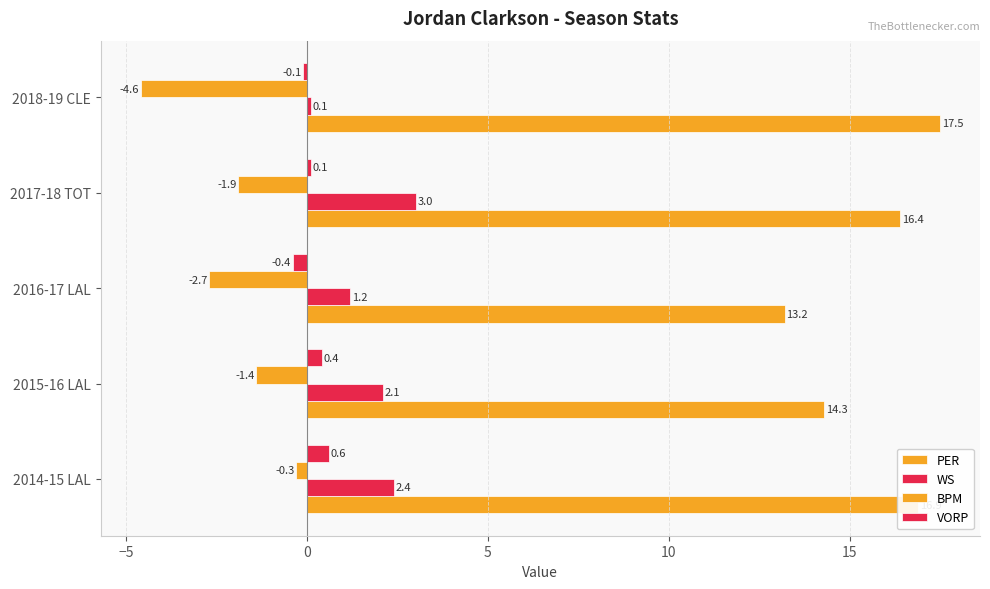

How many values in the BPM series exceed -1?

1